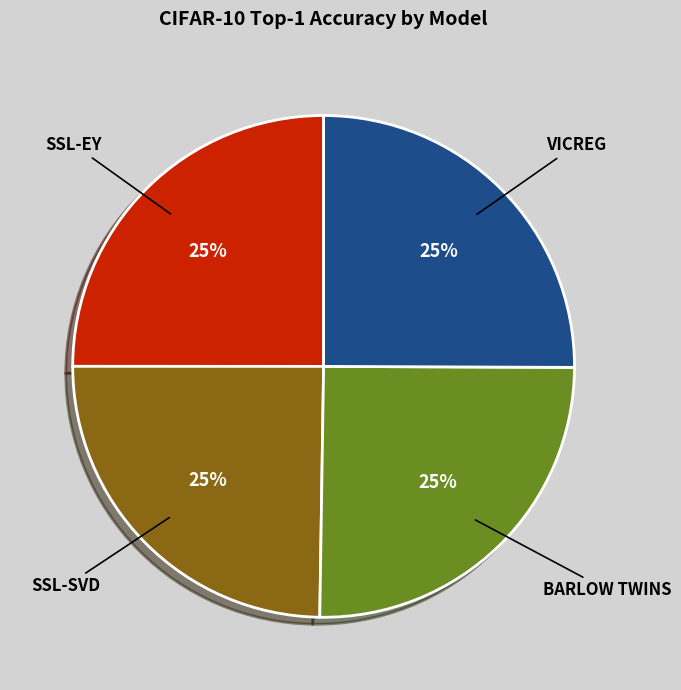

To the nearest percent, what is the average slice percentage?

25%